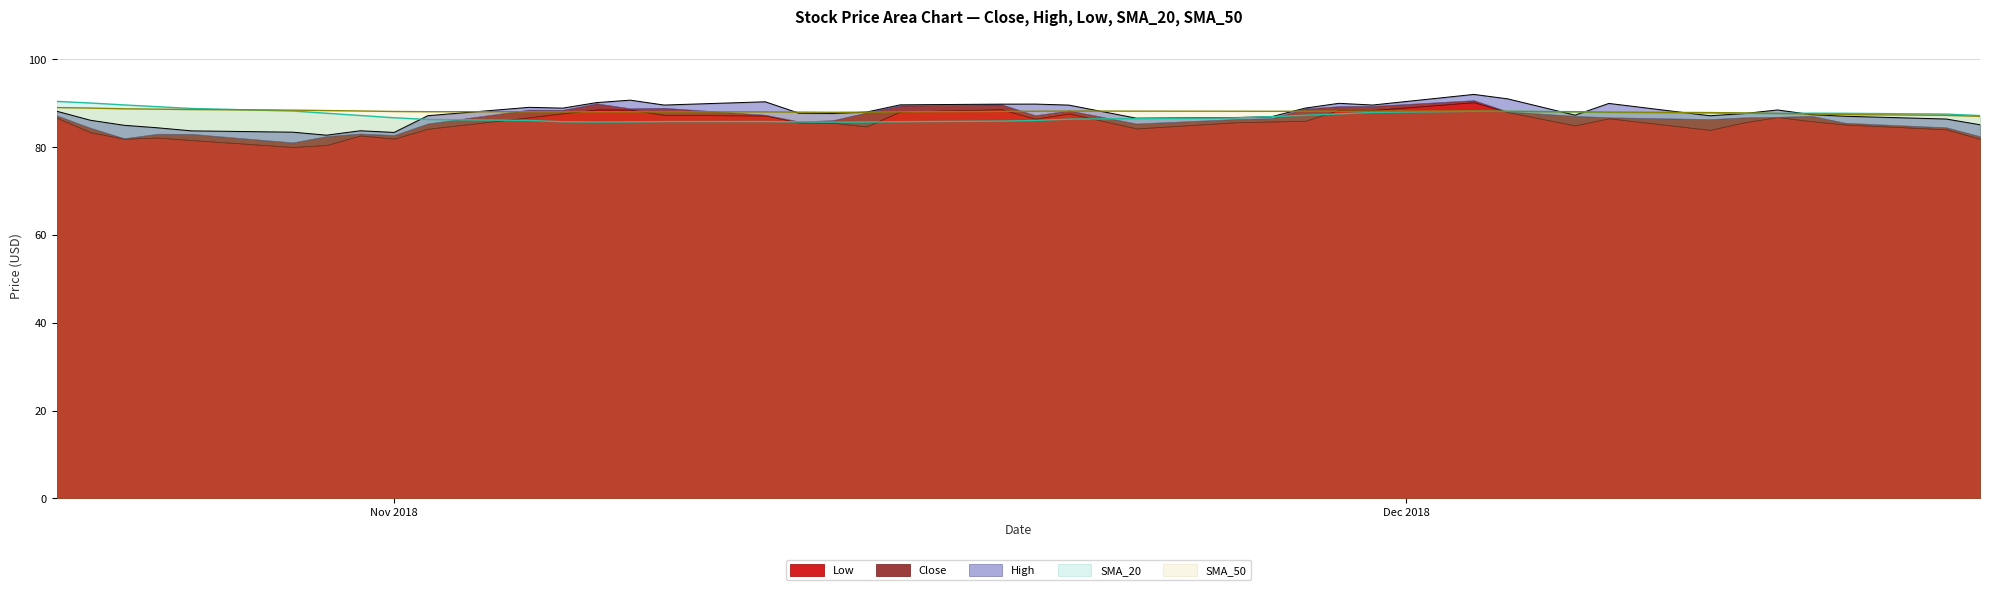

True or false: SMA_20 has more than 1 interior local peaks.

True